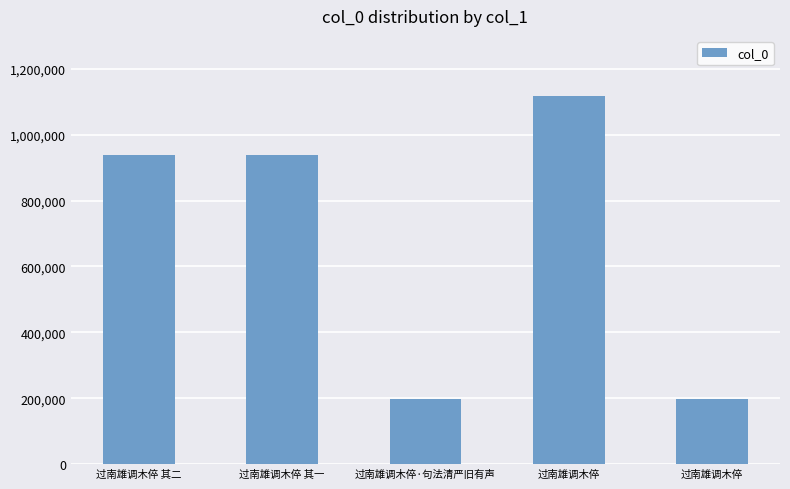

How many data points are less than 938726?

2